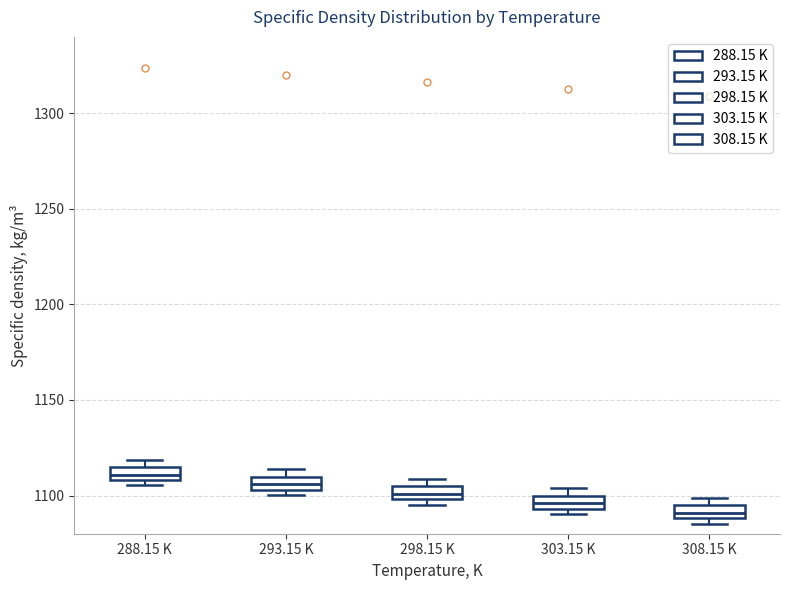

Where is the upper edge of the box for 303.15 K on the y-axis? The values are not printed on the chart, so give them approximately, as read against the axis.

1100